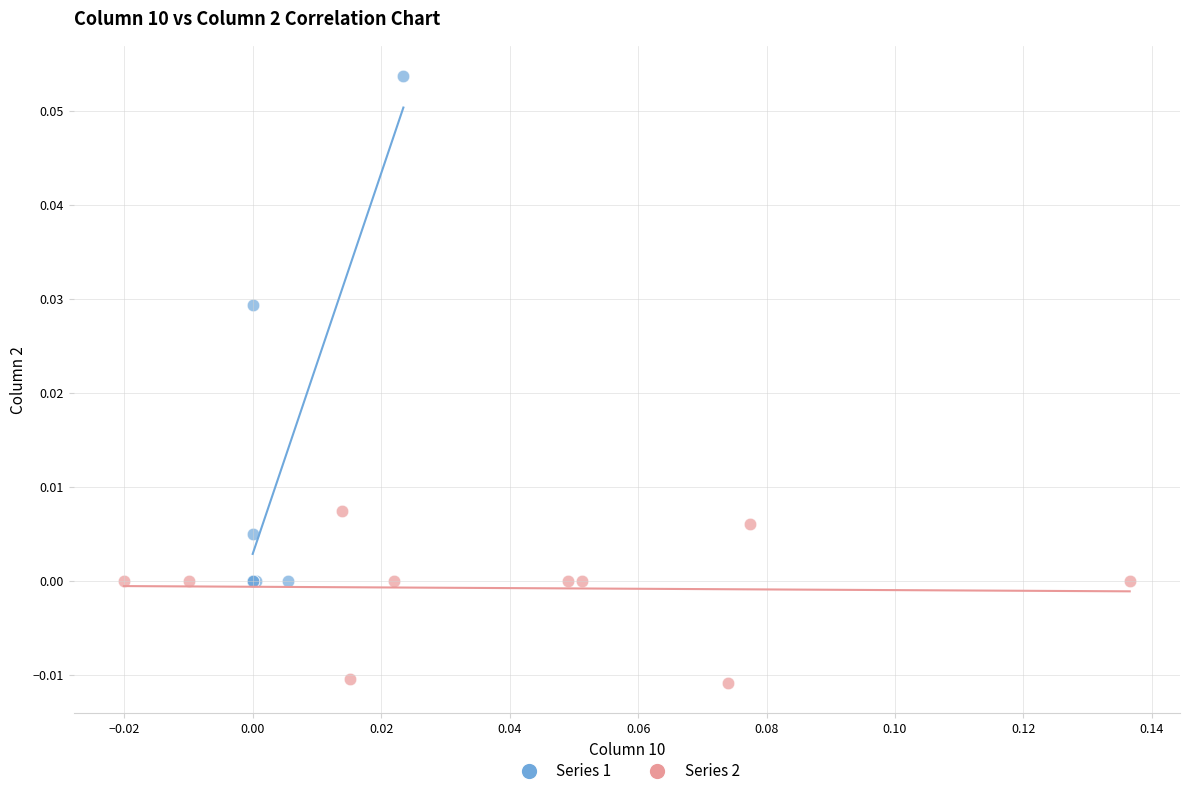

What are all the series names shown in the legend?

Series 1, Series 2